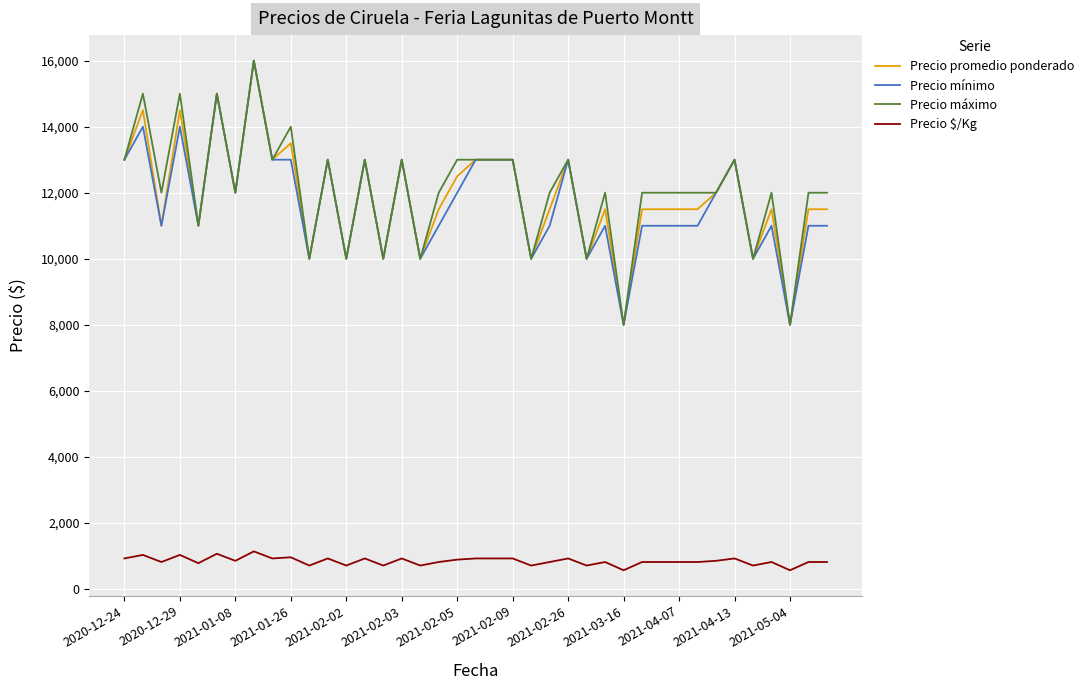

True or false: Precio promedio ponderado and Precio $/Kg cross at least once.

False